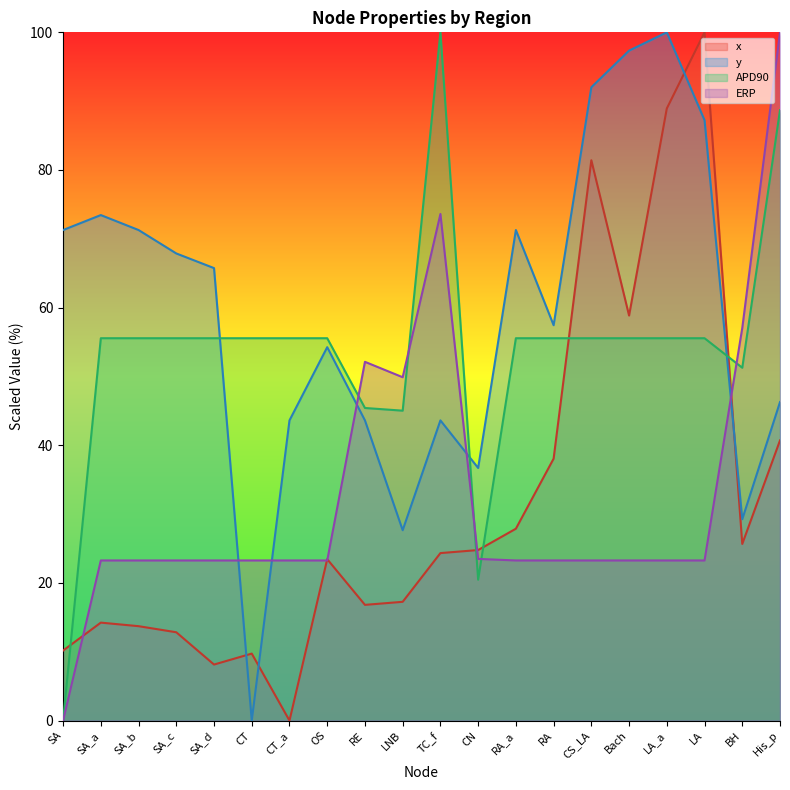

How many lines are shown in the chart?

4